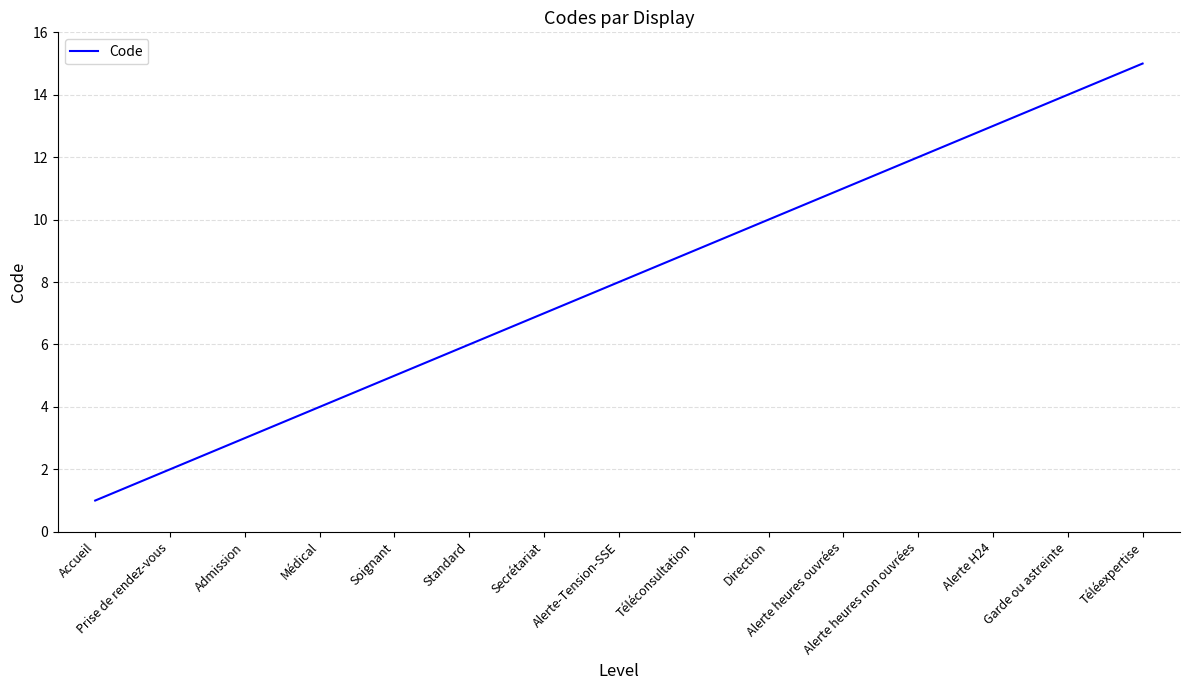

Approximately how many times larger is the value at Direction compared to Accueil?

10.0